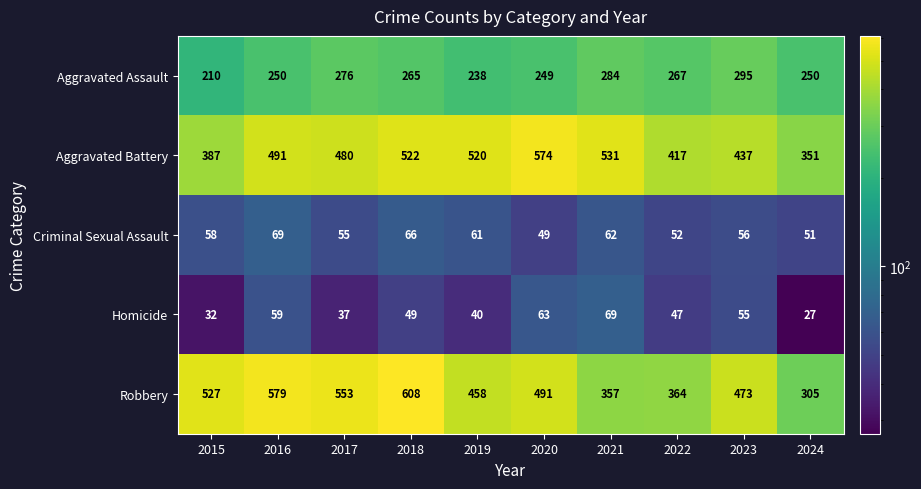

What is the difference between the highest and lowest values at 2017?

516